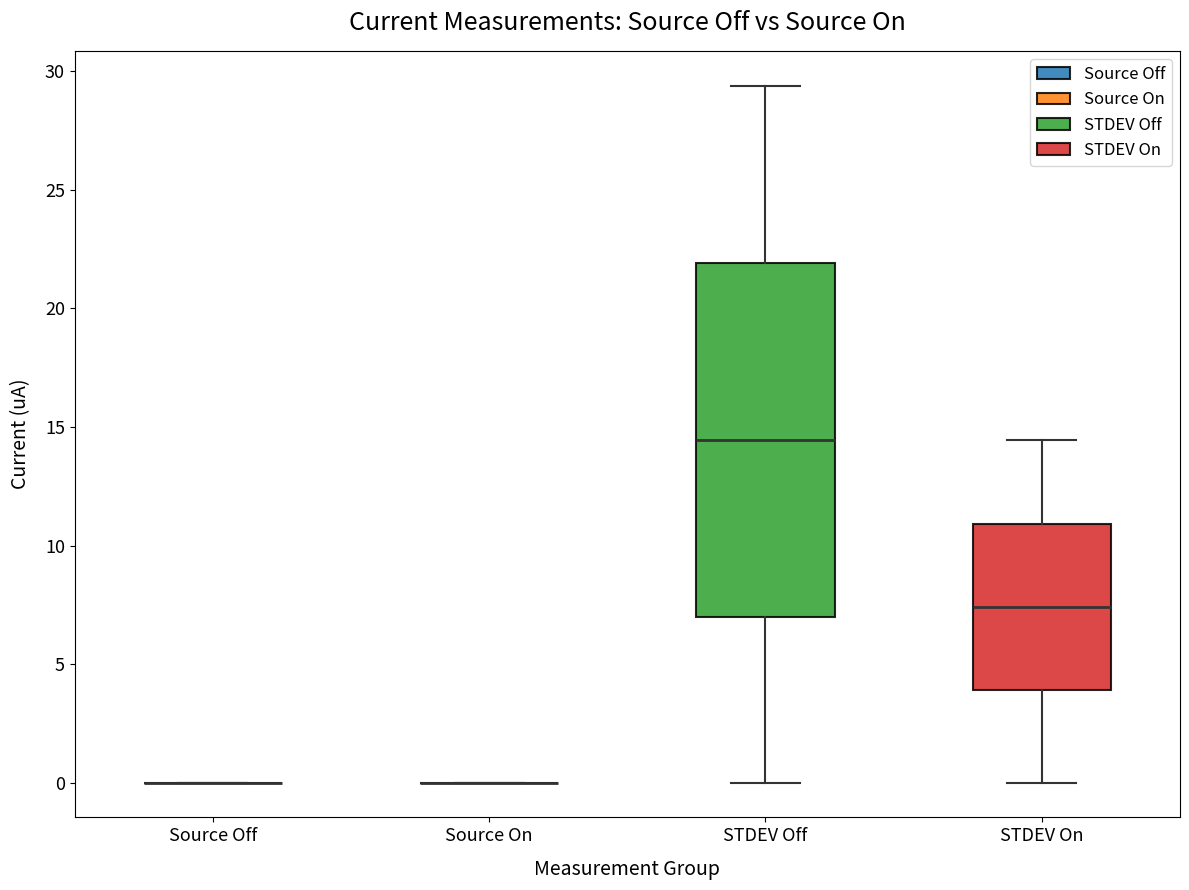

Reading left to right, read every box against the y-axis: the position of its median line, the range the box covers, and the ends of its whiskers. The values are not printed on the chart, so give them approximately, as read against the axis.

Source Off: box collapsed to a line at 0.0, whiskers 0.0 to 0.0
Source On: box collapsed to a line at 0.0, whiskers 0.0 to 0.0
STDEV Off: median 14.5, box 7.0 to 22.0, whiskers 0.0 to 29.5
STDEV On: median 7.5, box 4.0 to 11.0, whiskers 0.0 to 14.5